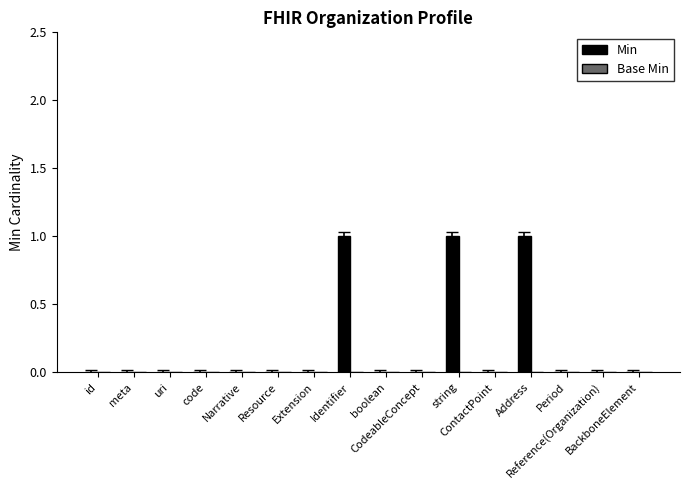

Count the number of categories in the chart.

16